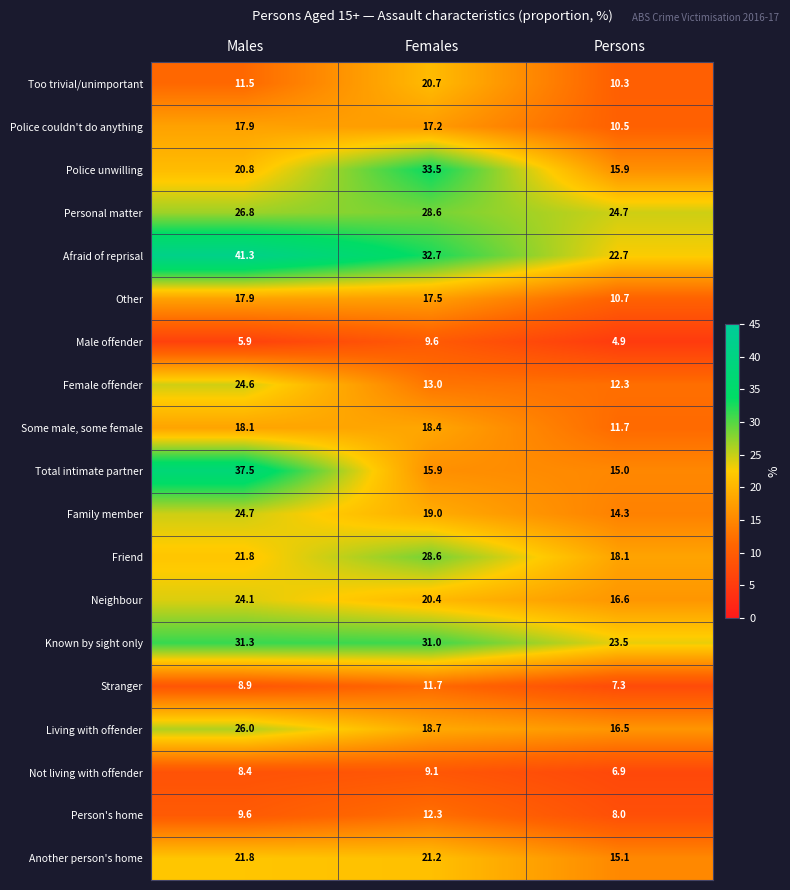

What is the sum of all Too trivial/unimportant values?

42.5